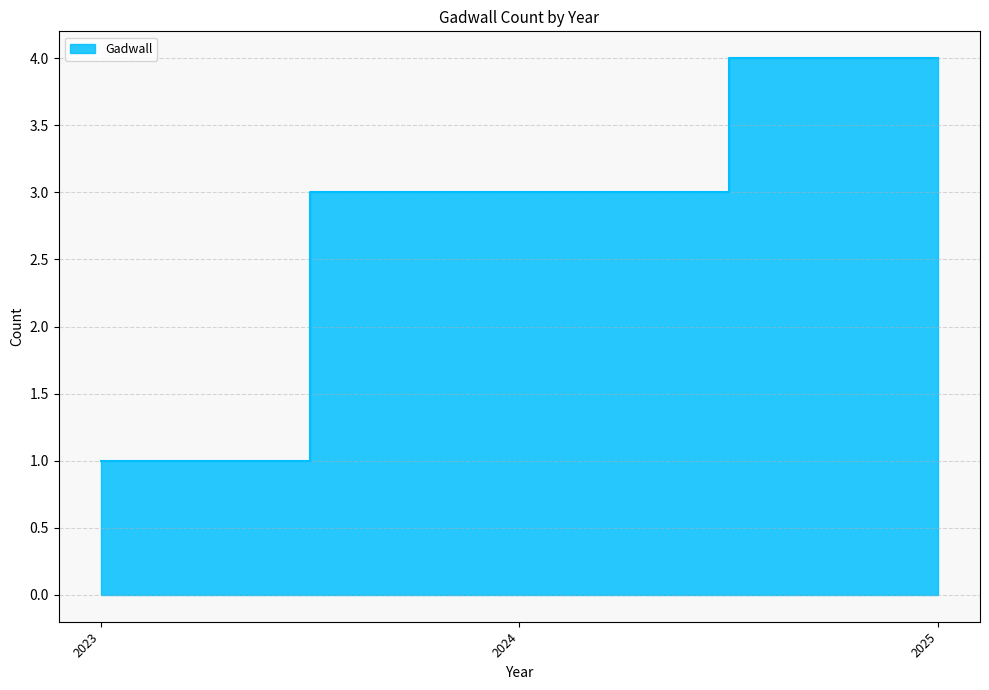

What is the difference between the maximum and minimum values?

3